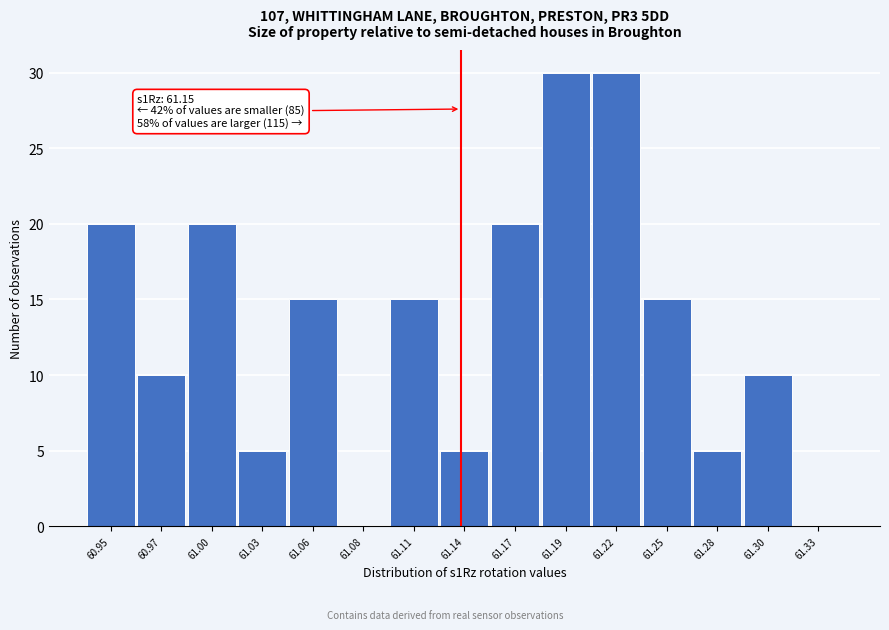

Reading left to right, transcribe all the data shown in this chart.

60.95=20	60.97=10	61.00=20	61.03=5	61.06=15	61.08=0	61.11=15	61.14=5	61.17=20	61.19=30	61.22=30	61.25=15	61.28=5	61.30=10	61.33=0